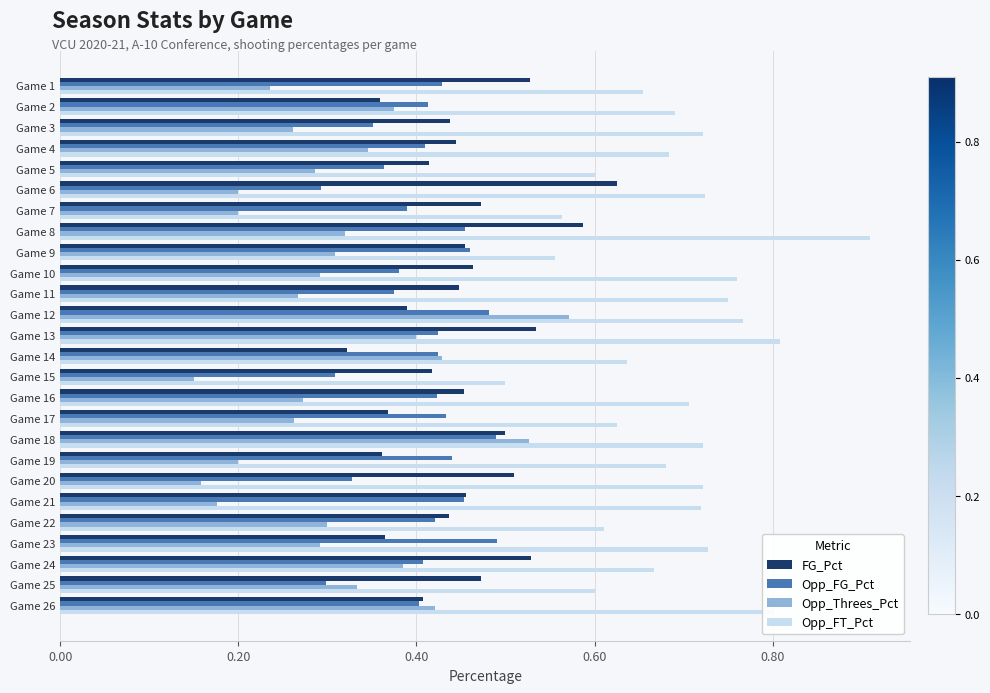

Rank the series by their maximum value, from lowest to highest.

Opp_FG_Pct, Opp_Threes_Pct, FG_Pct, Opp_FT_Pct